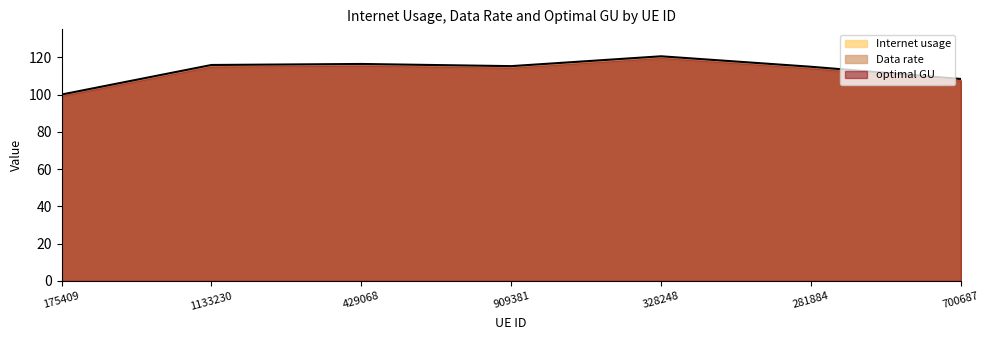

How many series are shown in this chart?

3